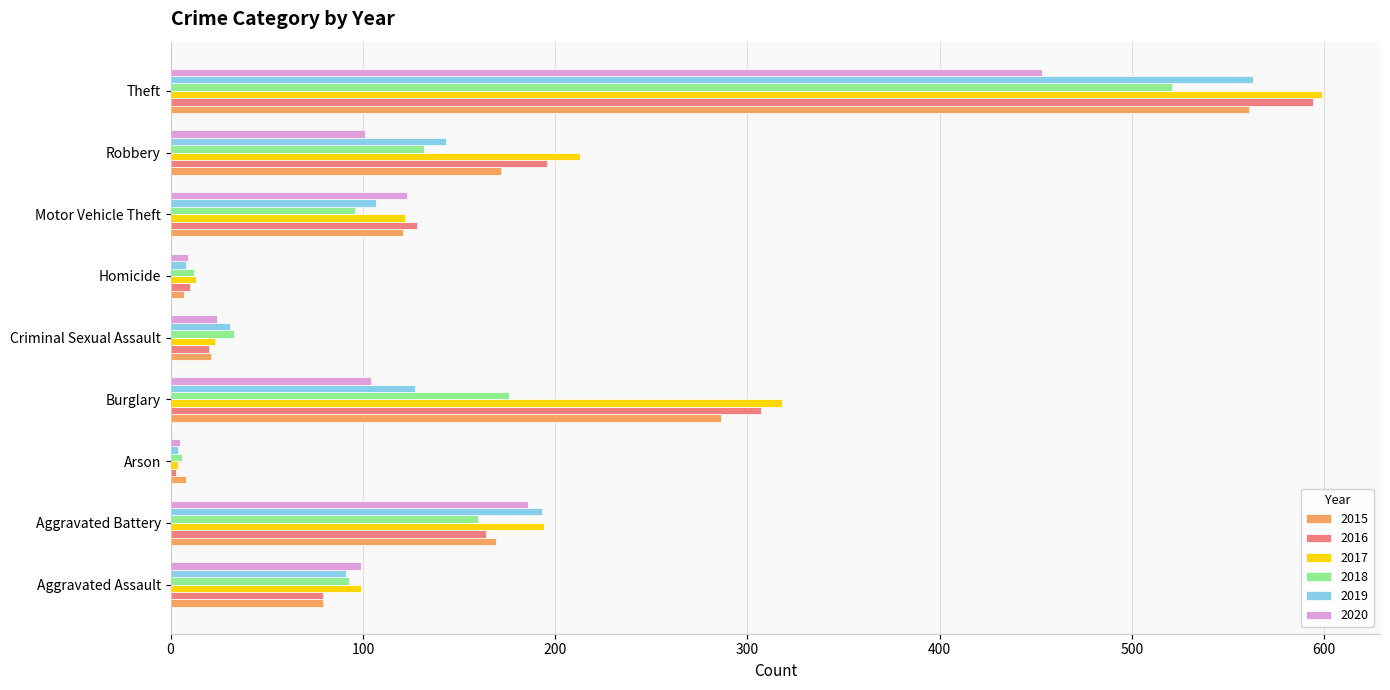

What are all the series names shown in the legend?

2015, 2016, 2017, 2018, 2019, 2020